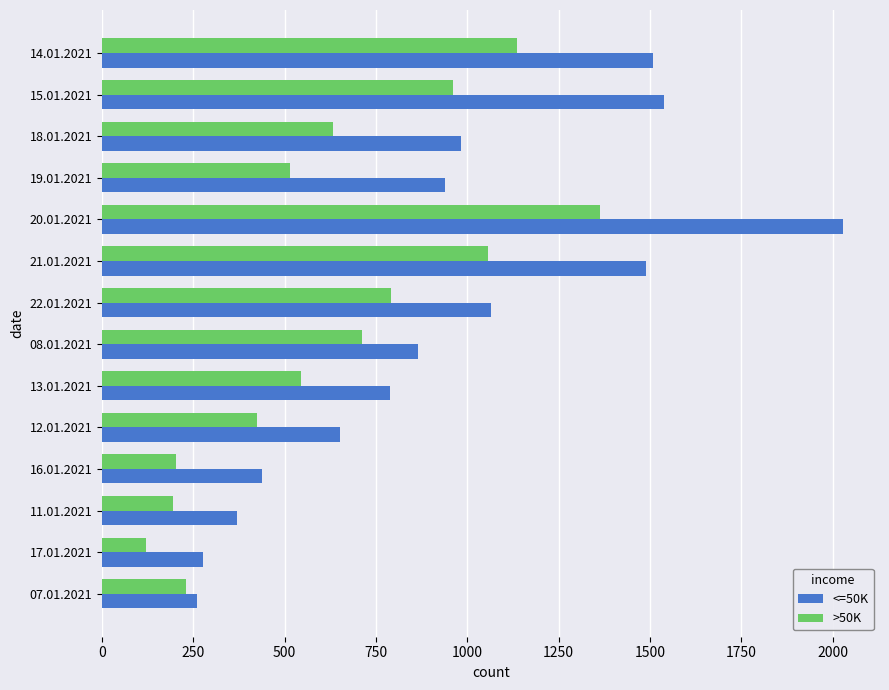

How many distinct data groups are displayed?

2